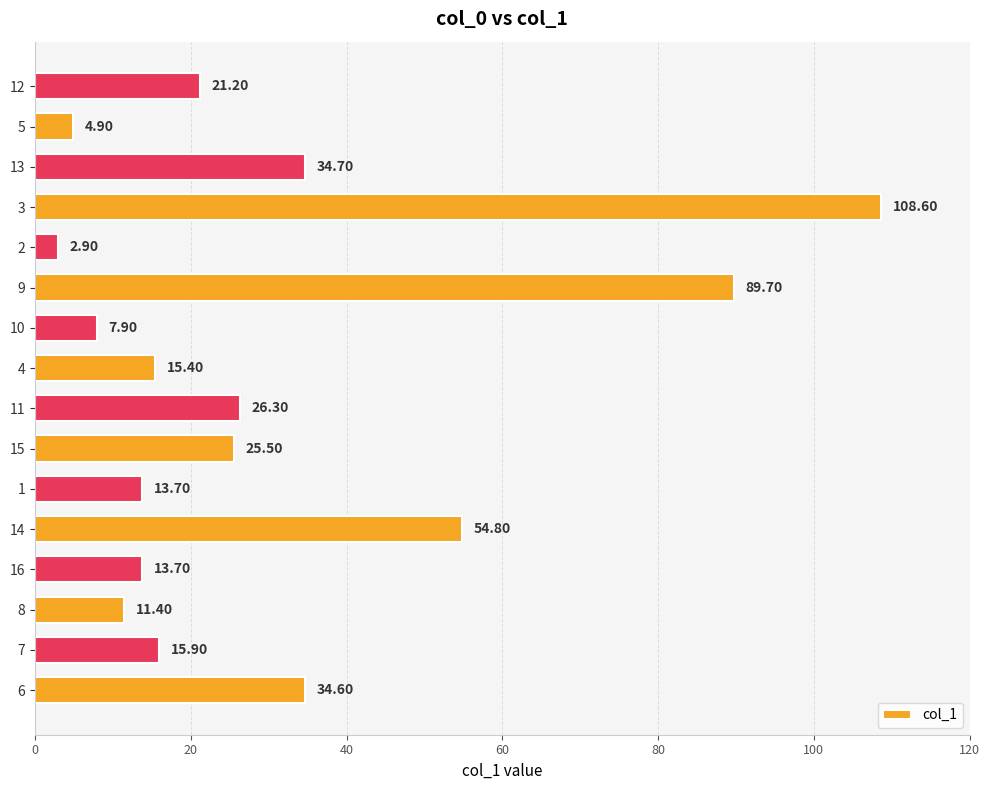

What is the change in value from 8 to 15?

+14.1